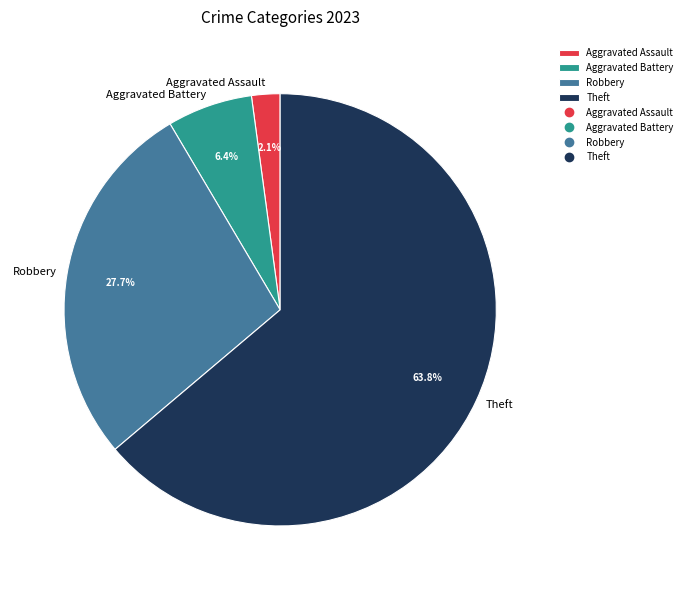

What is the ratio of the value at Aggravated Assault to the value at Aggravated Battery?

0.3